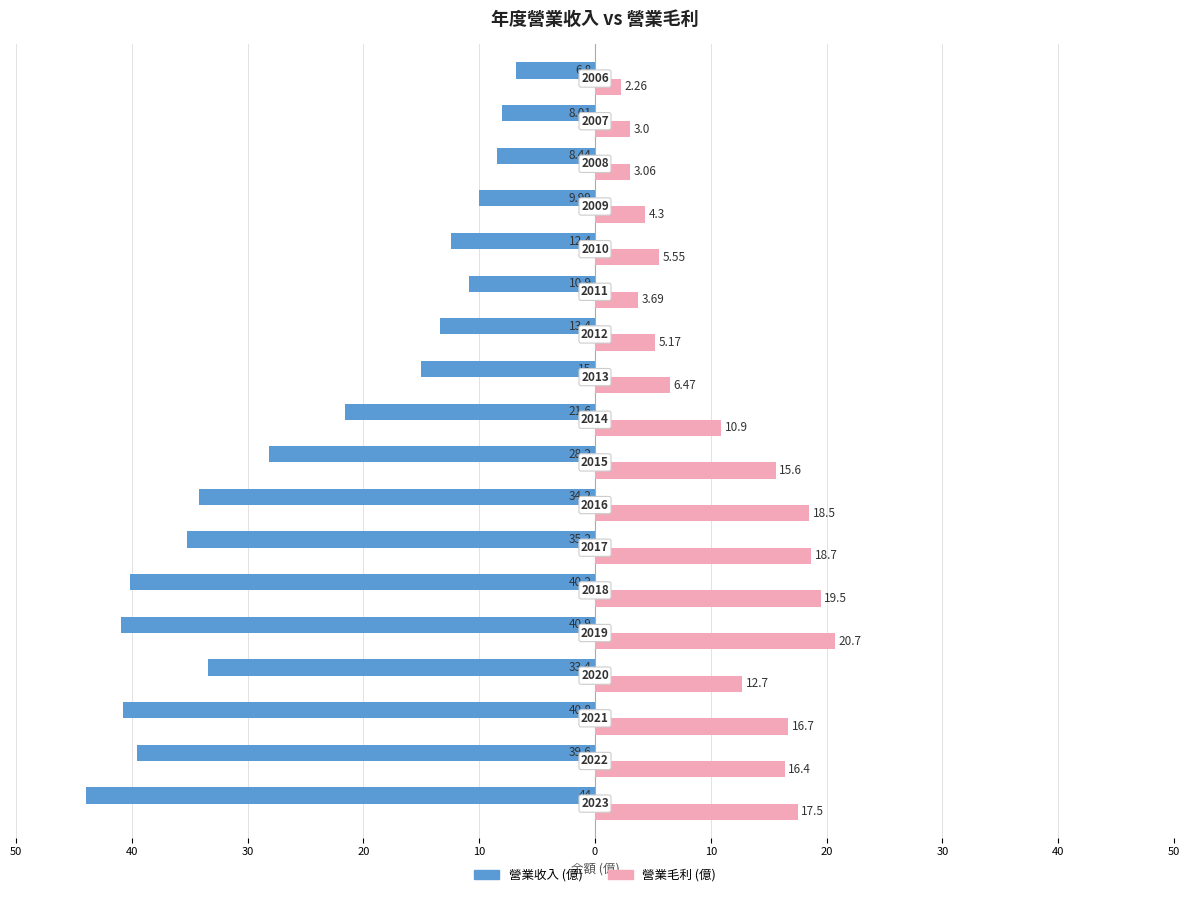

What are all the series names shown in the legend?

營業收入 (億), 營業毛利 (億)